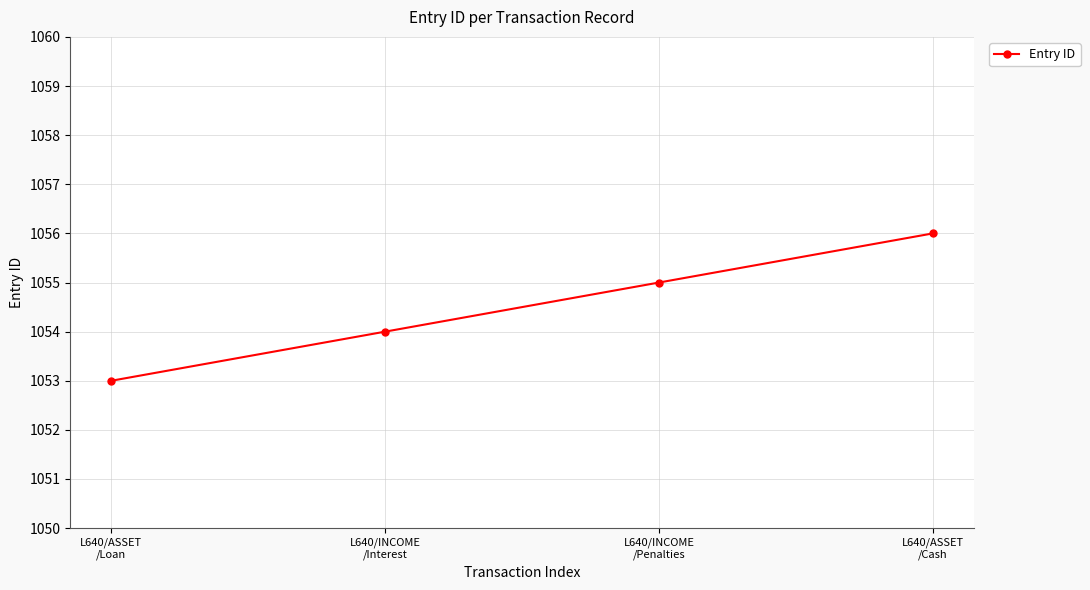

Reading left to right, what are all the values shown in this chart?

L640/ASSET
/Loan=1053	L640/INCOME
/Interest=1054	L640/INCOME
/Penalties=1055	L640/ASSET
/Cash=1056